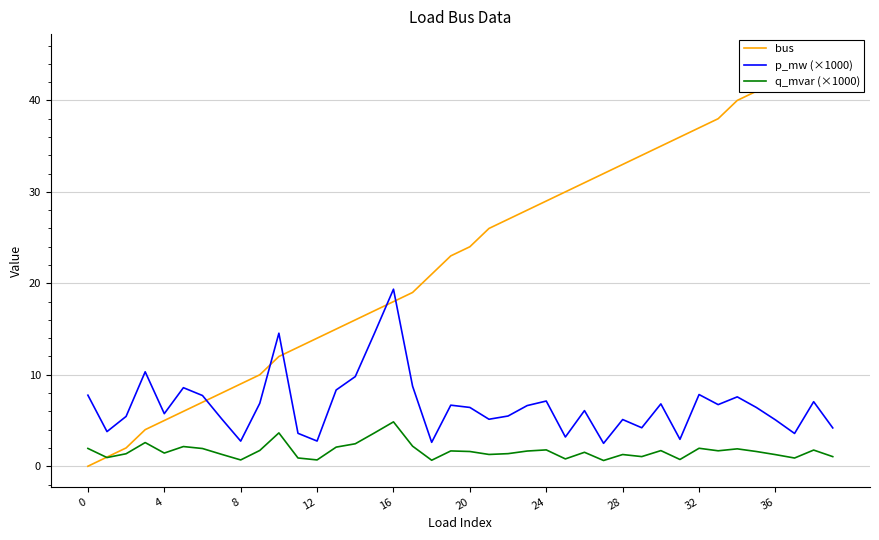

At which label does bus first exceed 24?

21